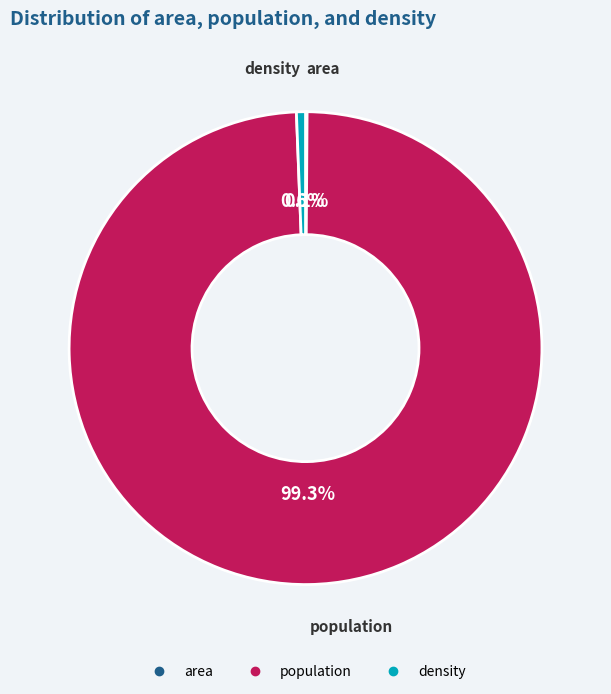

To the nearest percent, what is the difference between the largest and smallest slice percentages?

99%